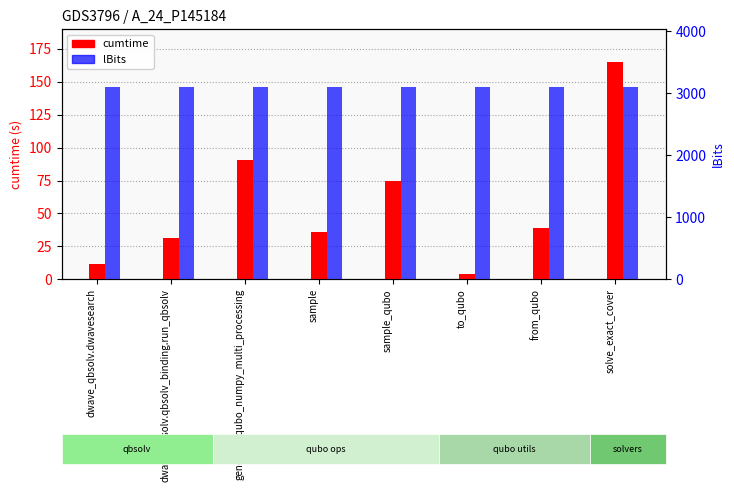

Which series has the largest range (max minus min)?

cumtime